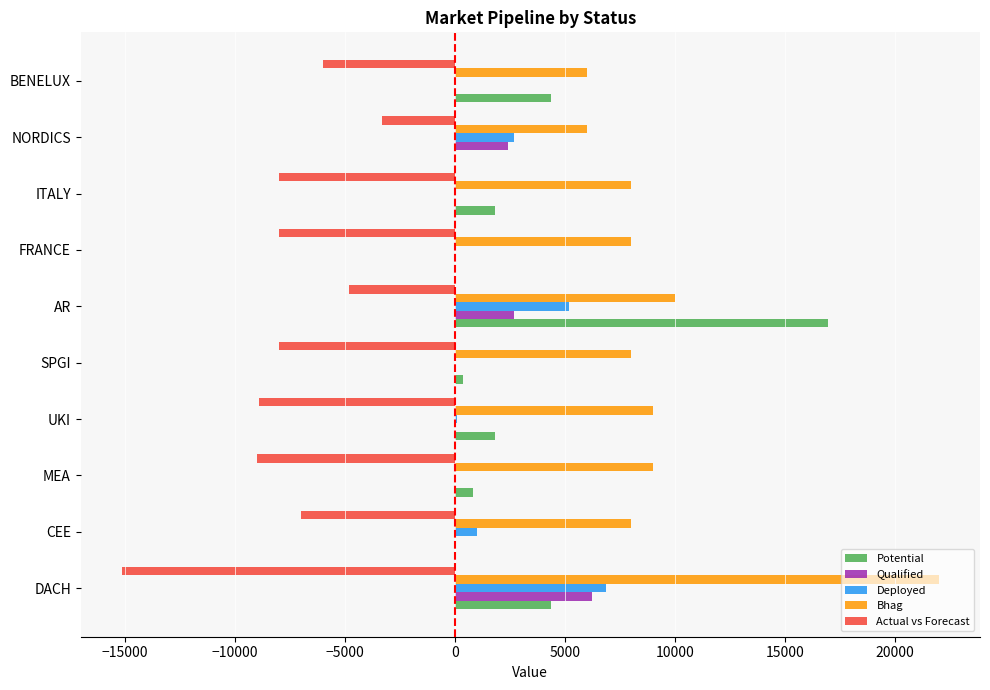

Between AR and FRANCE, which series saw the biggest shift?

Potential